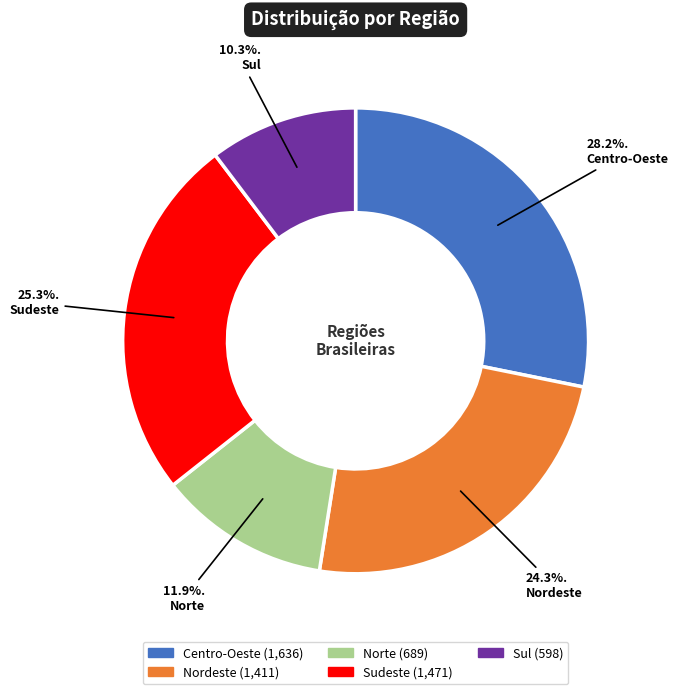

What is the total percentage of Nordeste and Sudeste?

49.6%